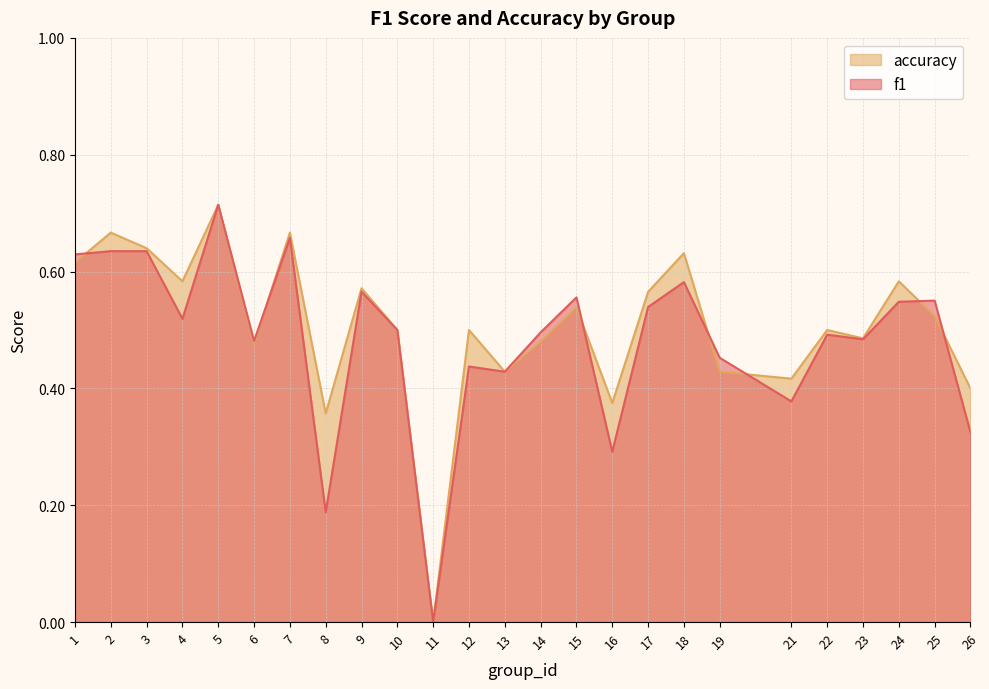

Reading right to left, list all the values displayed in this chart.

f1: 26=0.3	25=0.6	24=0.5	23=0.5	22=0.5	21=0.4	19=0.5	18=0.6	17=0.5	16=0.3	15=0.6	14=0.5	13=0.4	12=0.4	11=0.0	10=0.5	9=0.6	8=0.2	7=0.7	6=0.5	5=0.7	4=0.5	3=0.6	2=0.6	1=0.6
accuracy: 26=0.4	25=0.5	24=0.6	23=0.5	22=0.5	21=0.4	19=0.4	18=0.6	17=0.6	16=0.4	15=0.5	14=0.5	13=0.4	12=0.5	11=0.0	10=0.5	9=0.6	8=0.4	7=0.7	6=0.5	5=0.7	4=0.6	3=0.6	2=0.7	1=0.6